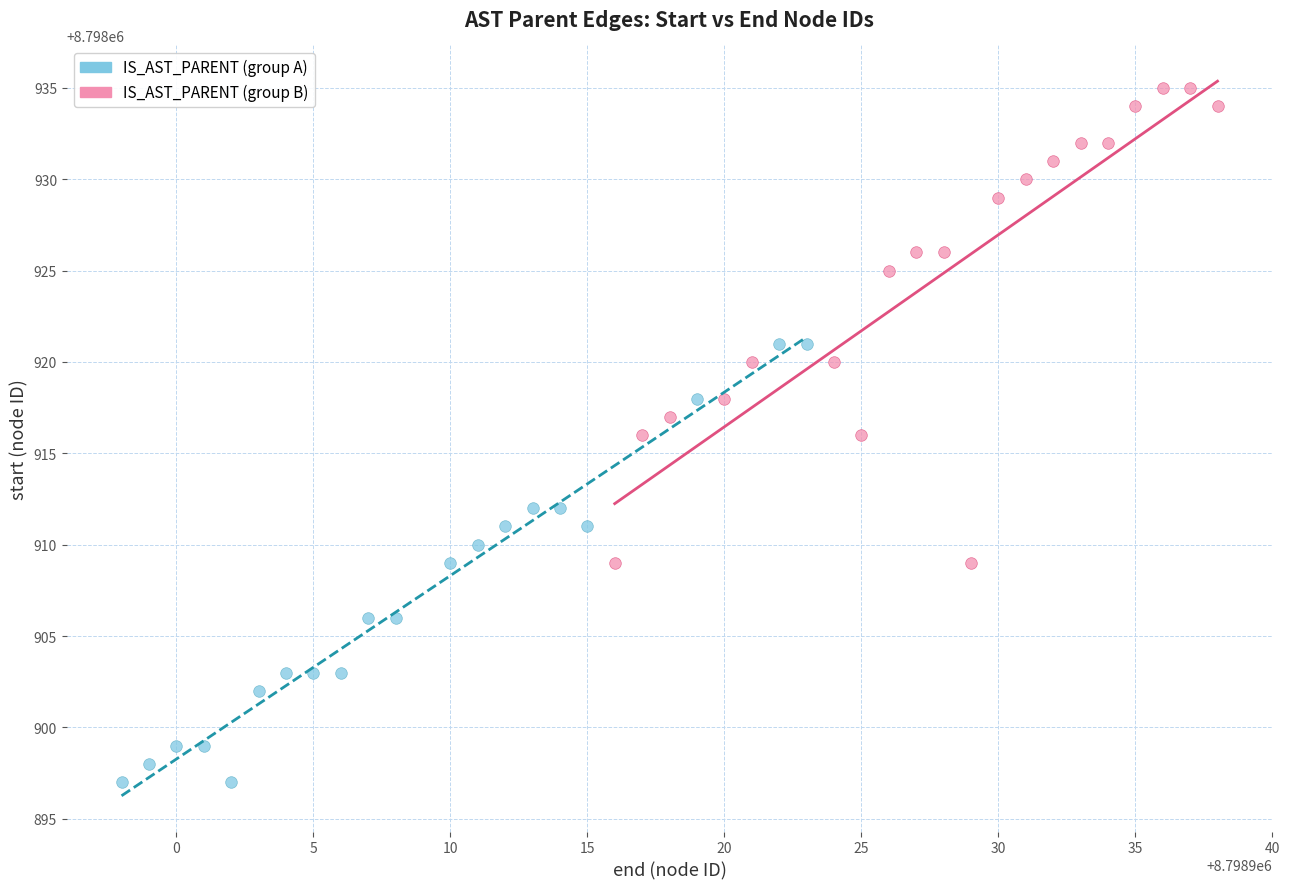

Which series has the widest spread of Y values?

IS_AST_PARENT (group B)